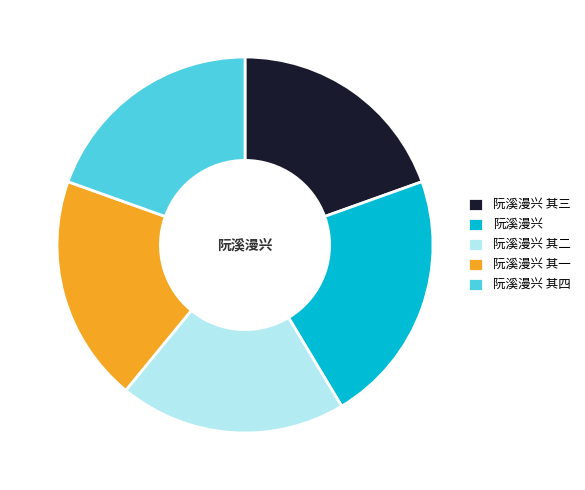

Which category has the biggest portion of the pie?

阮溪漫兴